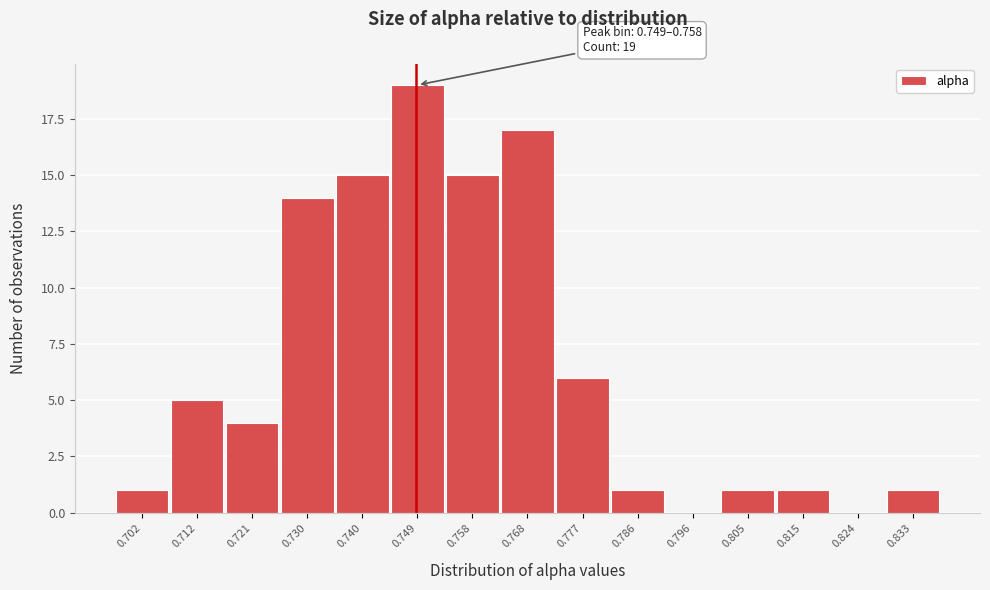

Reading right to left, extract all data points from this chart.

0.833=1	0.824=0	0.815=1	0.805=1	0.796=0	0.786=1	0.777=6	0.768=17	0.758=15	0.749=19	0.740=15	0.730=14	0.721=4	0.712=5	0.702=1